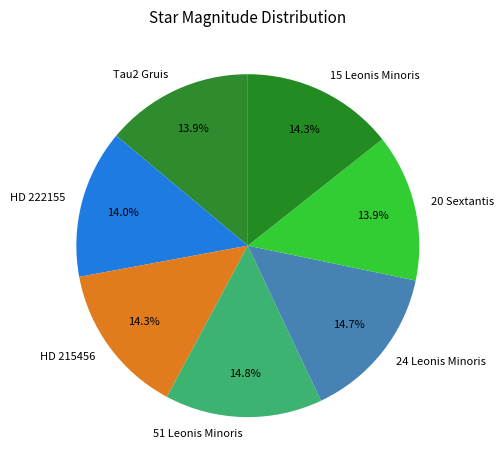

Is it true that 24 Leonis Minoris is 15% of the pie?

True